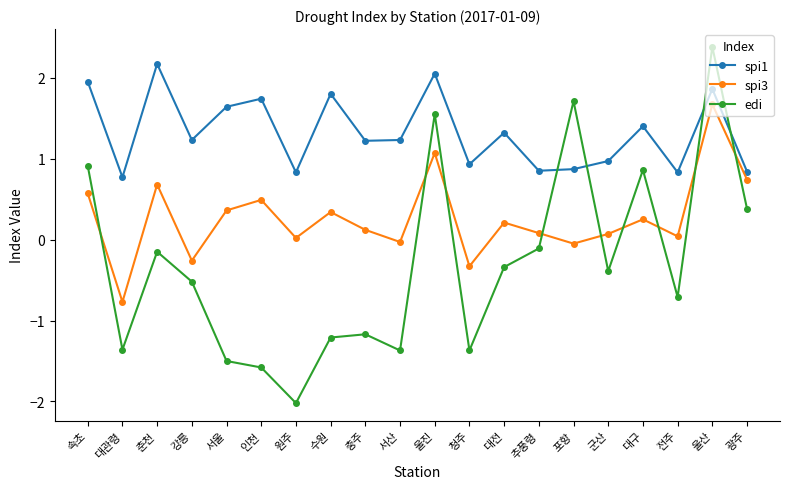

At 추풍령, list the series in order from largest to smallest.

spi1, spi3, edi